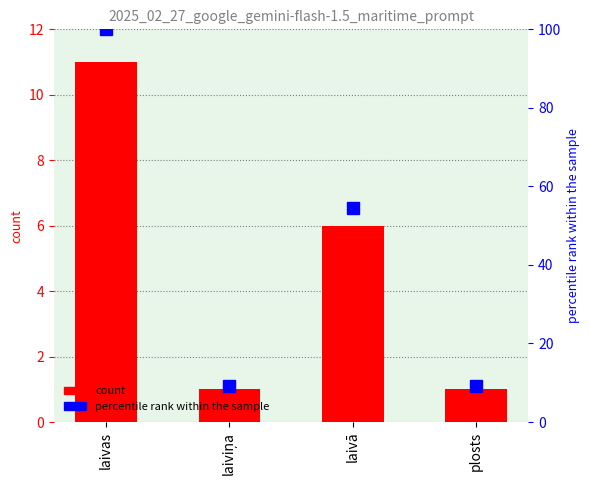

List the labels in order of value, smallest first.

laiviņa, plosts, laivā, laivas